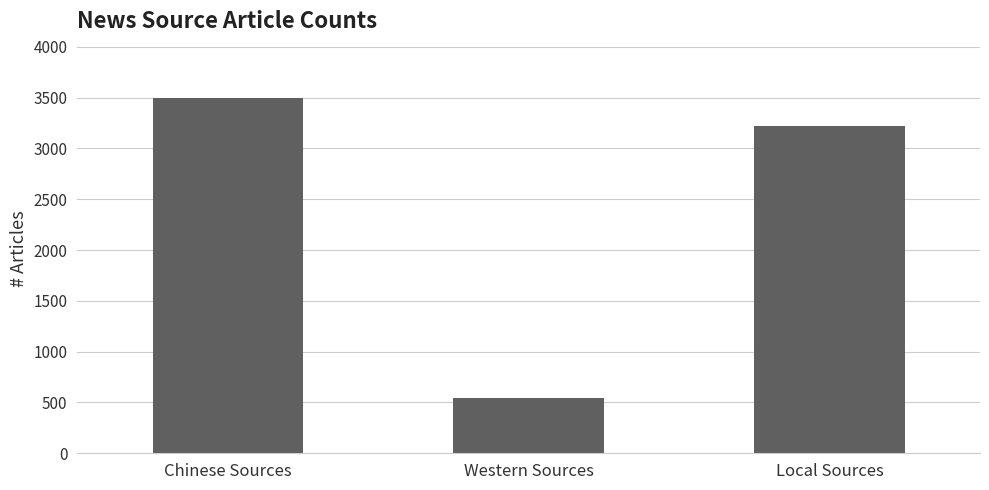

What is the ratio of the value at Western Sources to the value at Chinese Sources?

0.2